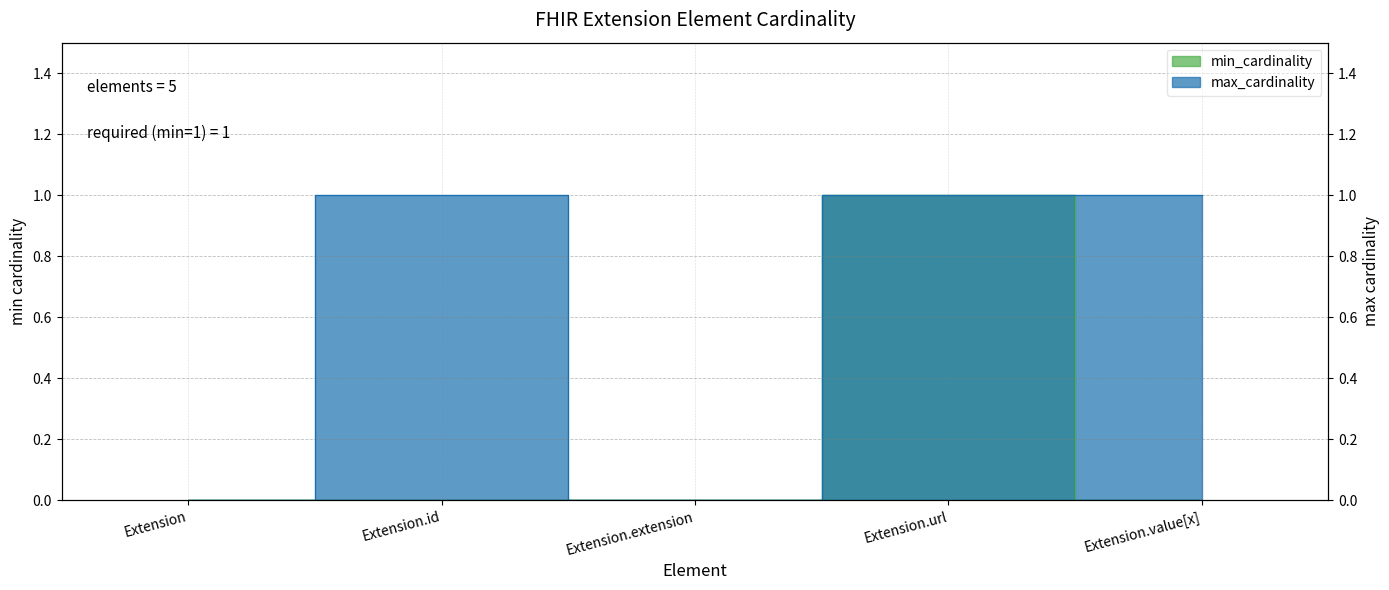

Is it true that min_cardinality equals 0 at Extension.id?

True